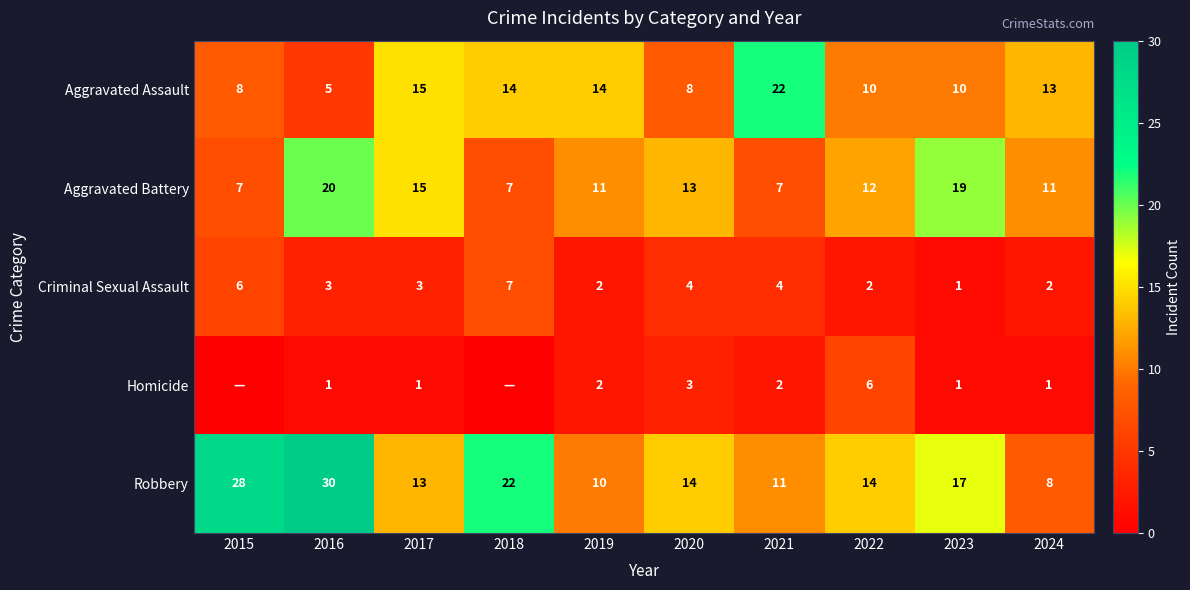

Count the Criminal Sexual Assault values in the range 2 to 4.

7